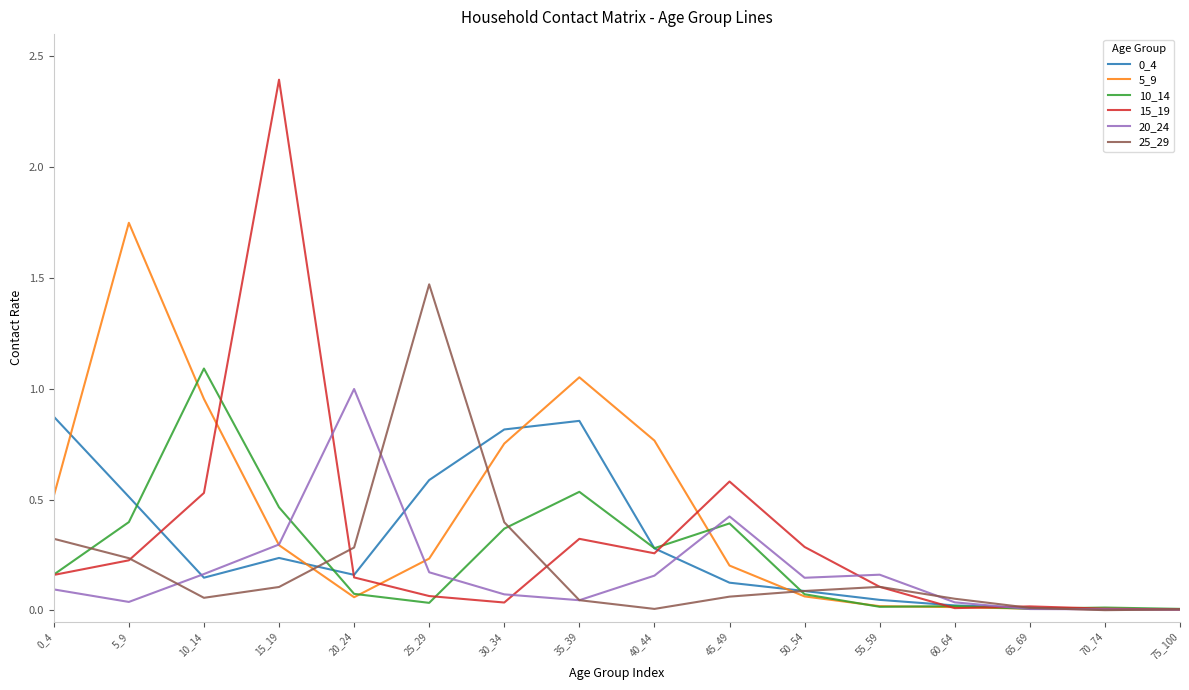

Which series has the widest spread of values?

15_19